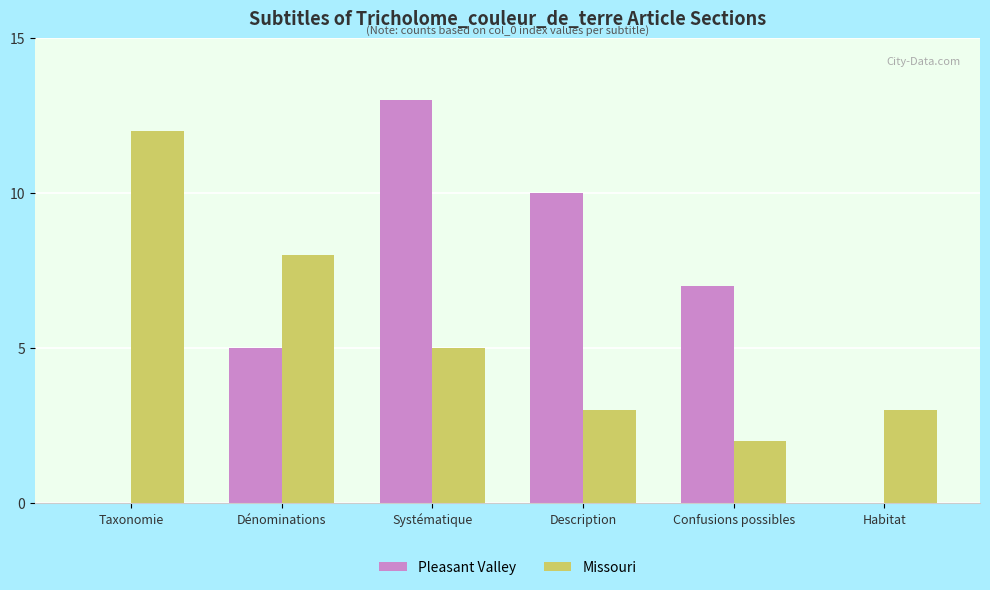

The value of Pleasant Valley at Confusions possibles is 3. True or false?

False